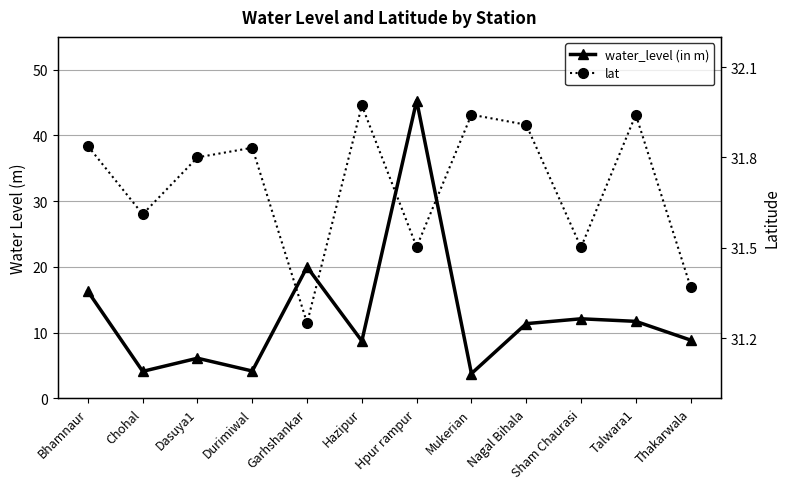

Rank the series by their maximum value, from highest to lowest.

water_level (in m), lat